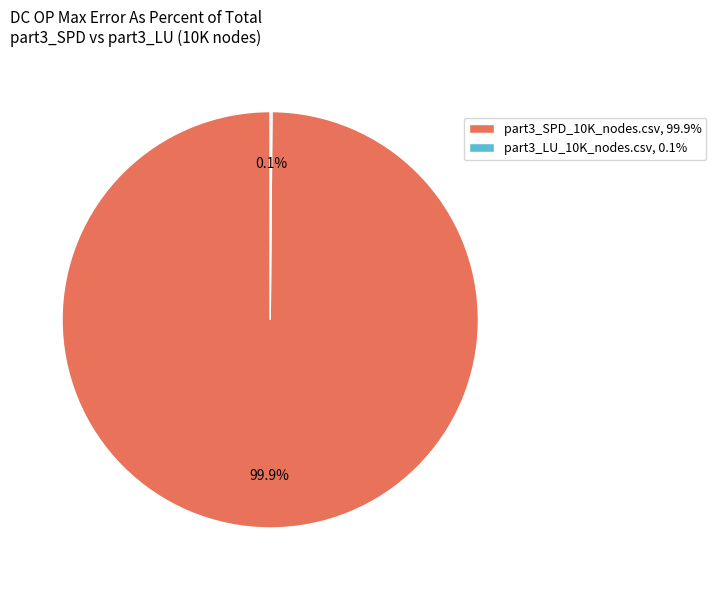

Is part3_SPD_10K_nodes.csv, 99.9% the majority of the pie?

Yes